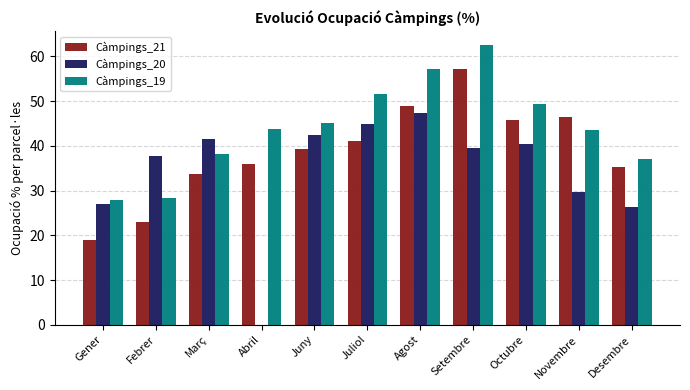

Is it true that Càmpings_19 equals 43.6 at Novembre?

True